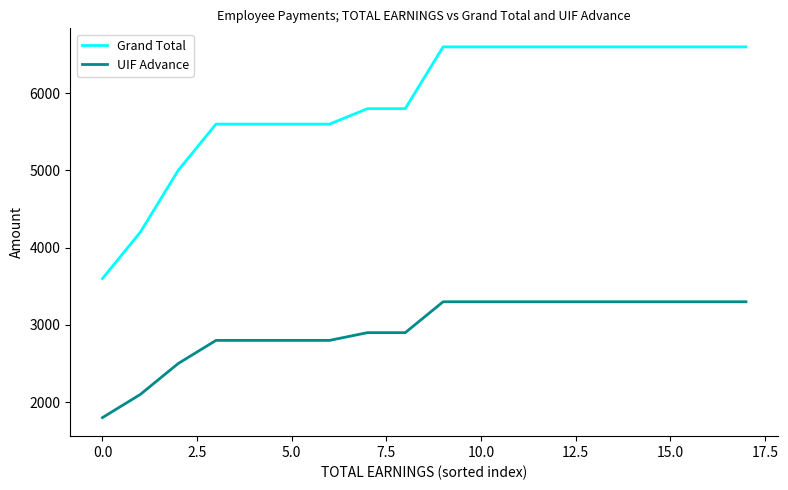

Rank the series by their average value, from highest to lowest.

Grand Total, UIF Advance